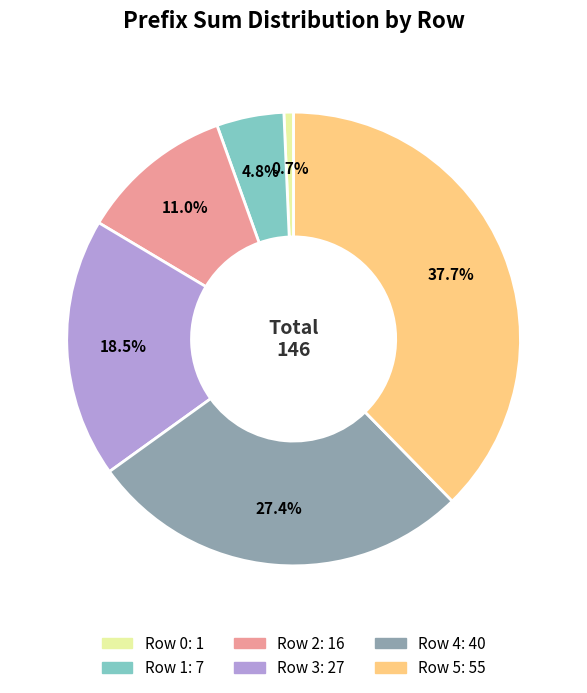

Does any single category account for the majority?

No